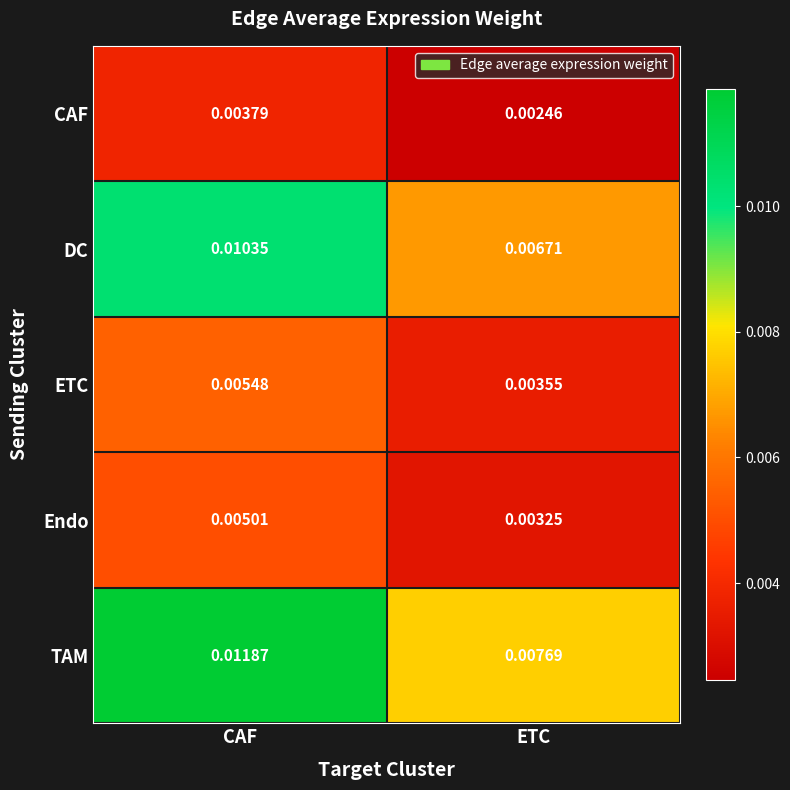

Which series has the largest total across all categories?

TAM